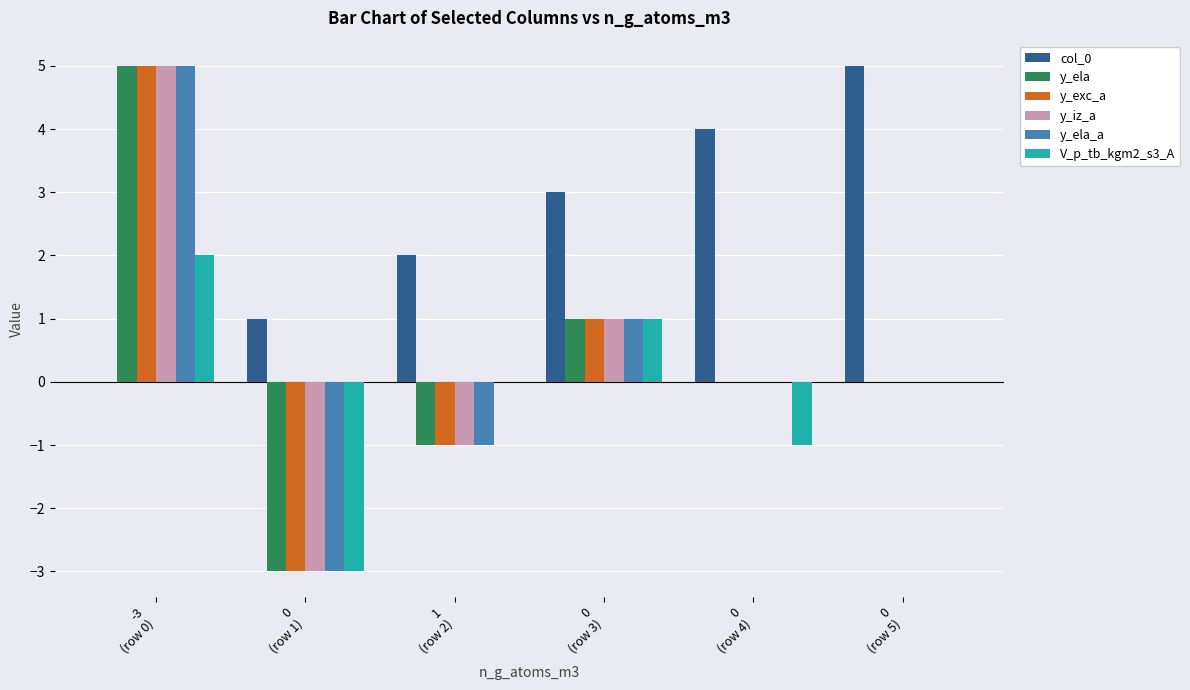

Which series has the largest total across all categories?

col_0